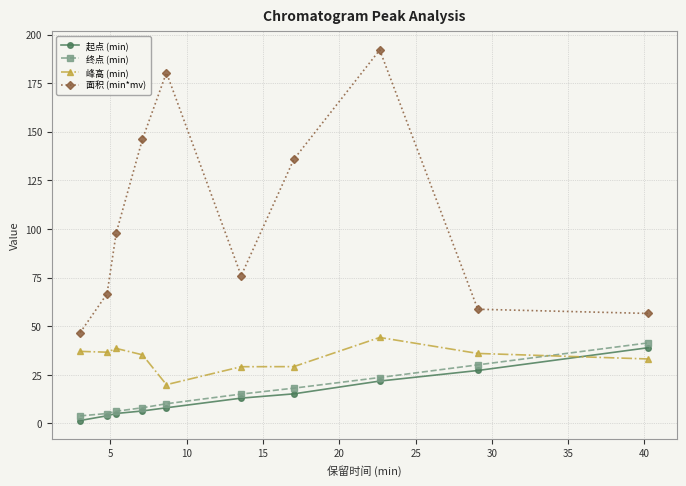

Does the chart have visible grid lines?

Yes